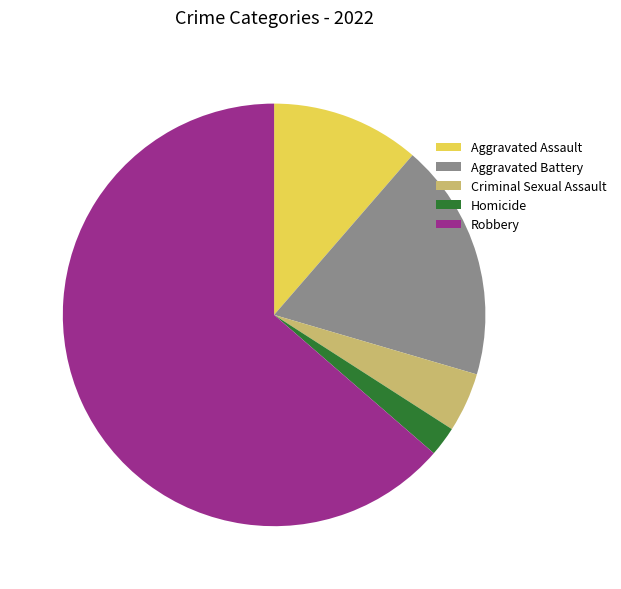

Is the sum of Robbery and Criminal Sexual Assault greater than half?

Yes